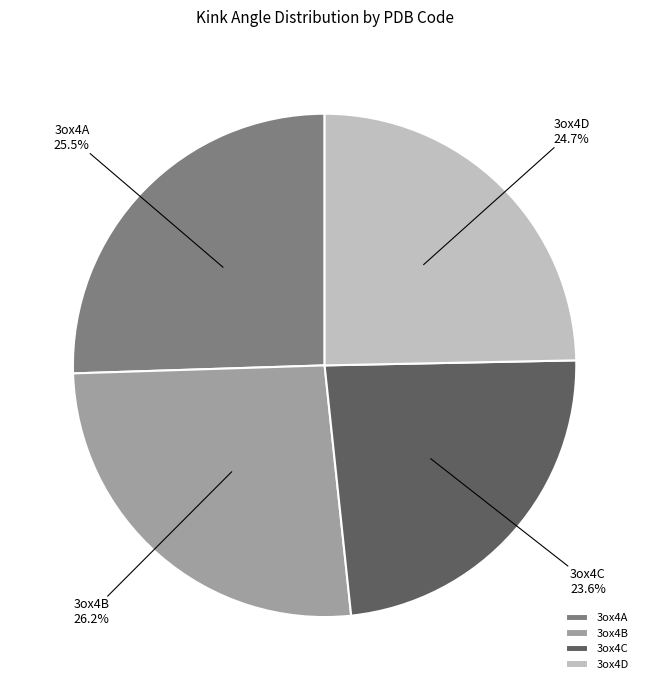

Between 3ox4A and 3ox4D, which is larger?

3ox4A